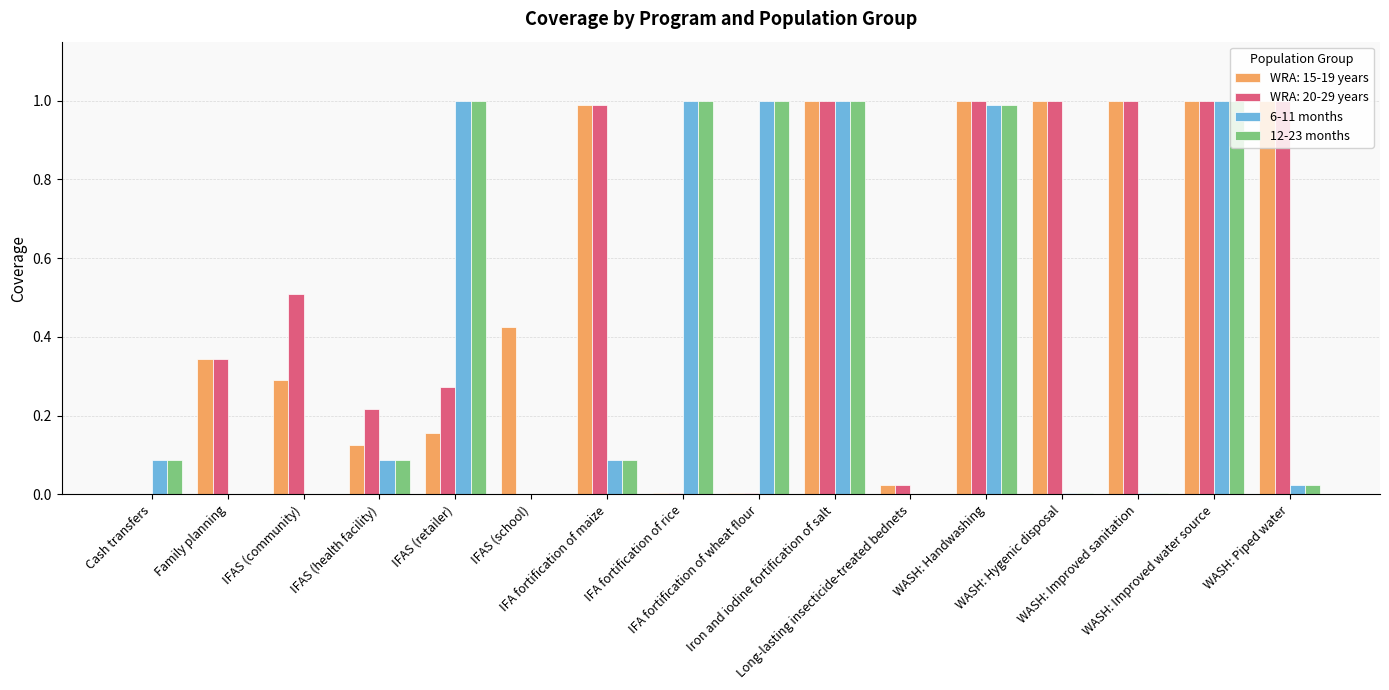

What is the maximum value for 6-11 months?

1.0